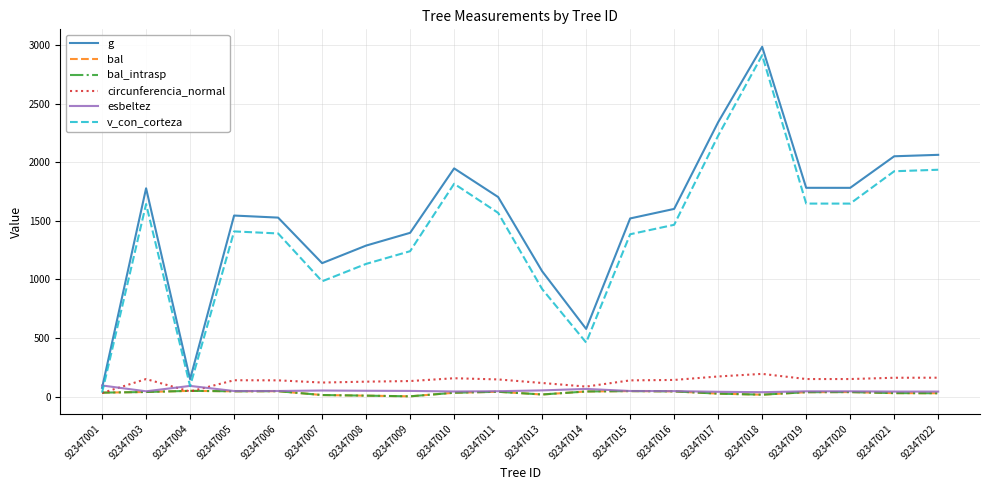

Does the chart have visible grid lines?

Yes